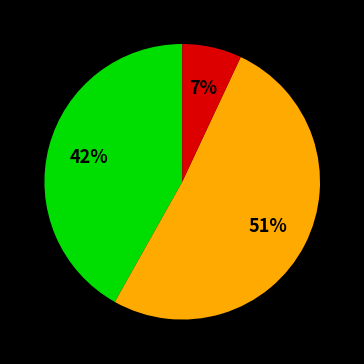

To the nearest percent, what is the average slice percentage?

33%